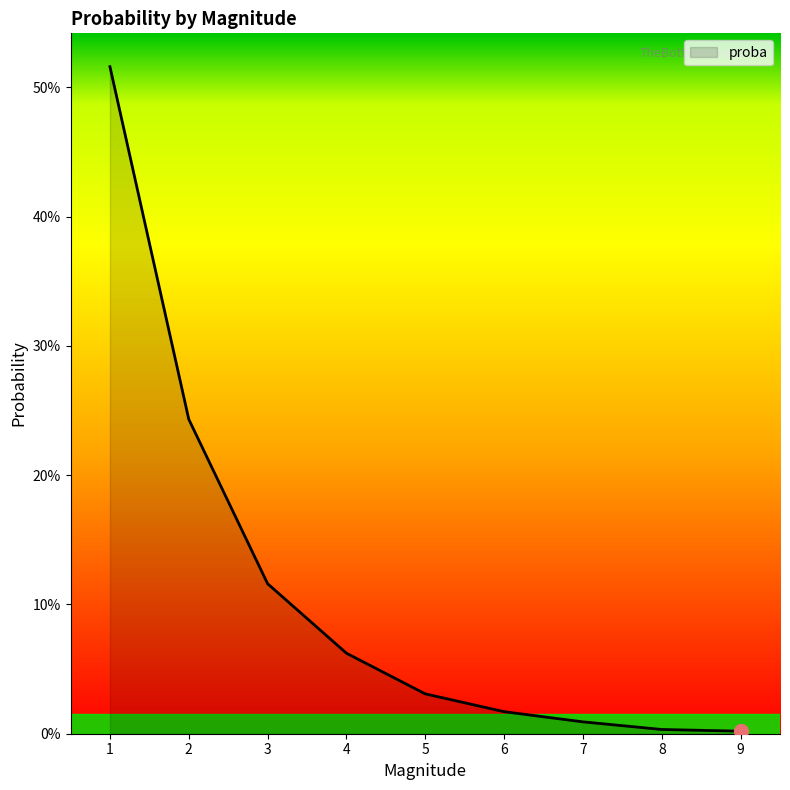

What is the maximum value shown in the chart?

0.5